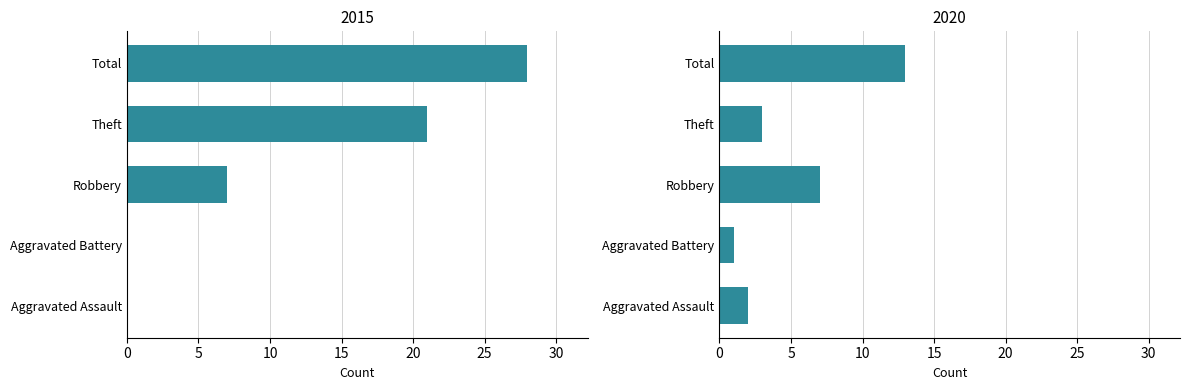

Is it true that 2016 equals 3 at Aggravated Battery?

False